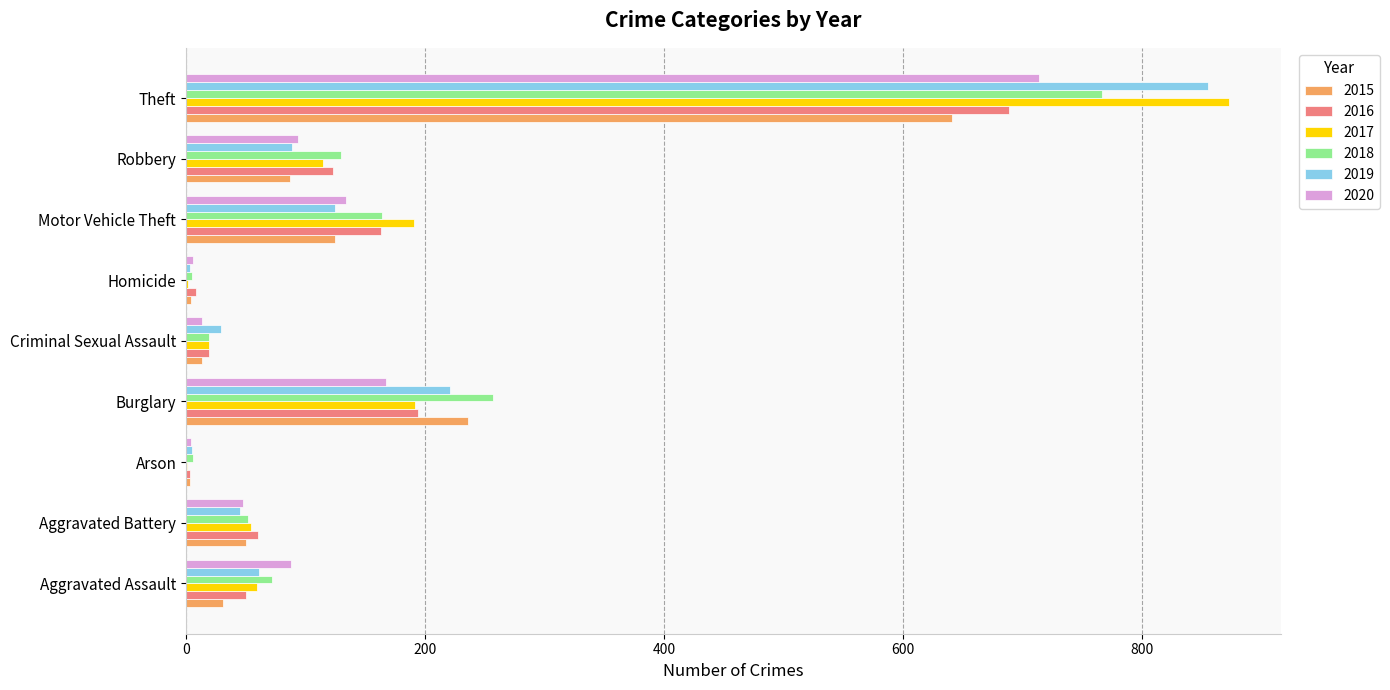

What is the maximum value for 2018?

767